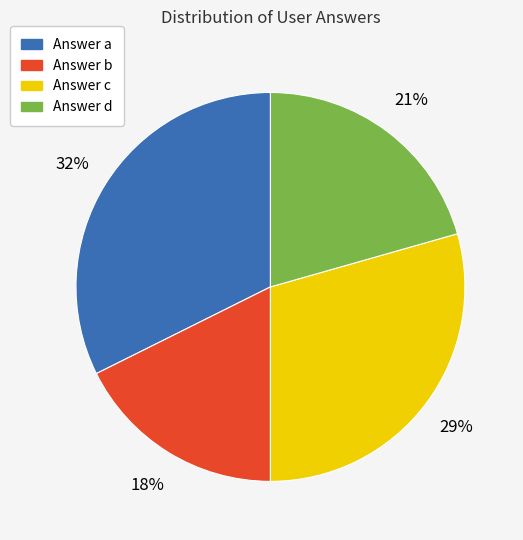

To the nearest percent, what is the average slice percentage?

25%